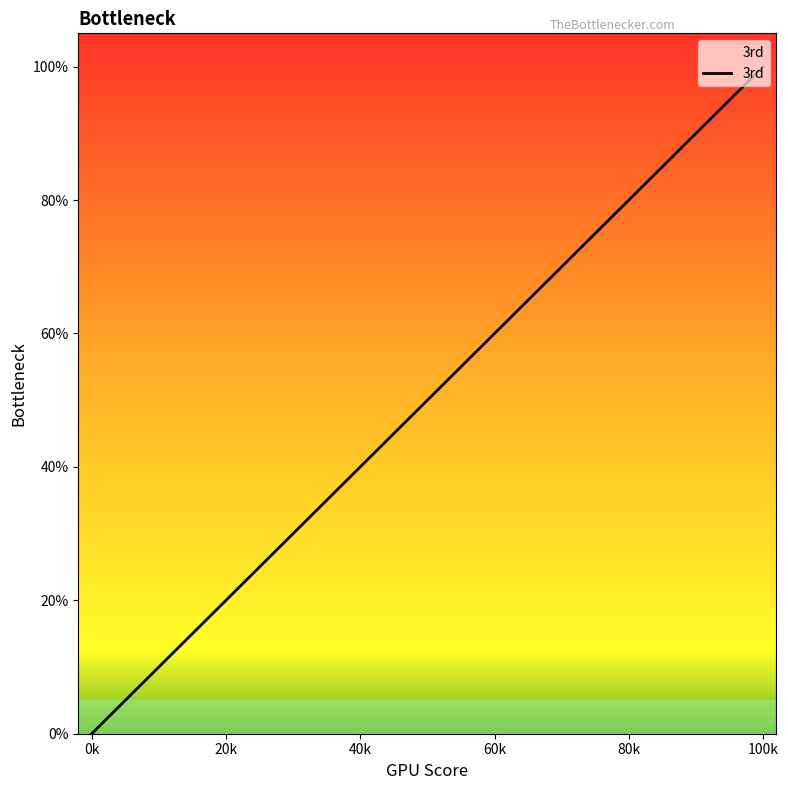

What is the sum of all values?

1950.0